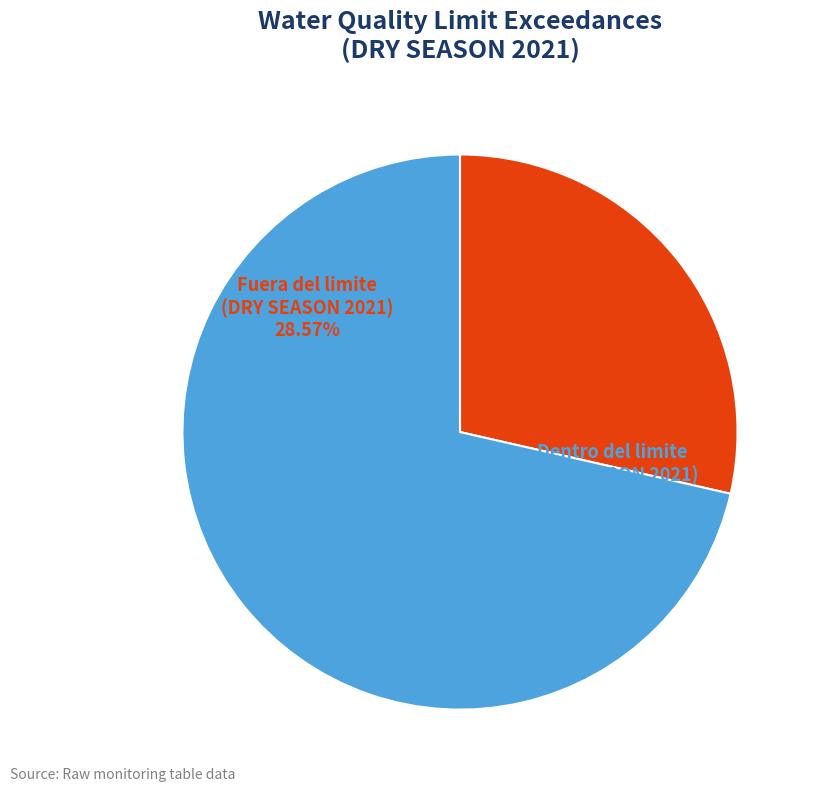

How much of the chart is everything except RAINY SEASON 2021?

100.0%